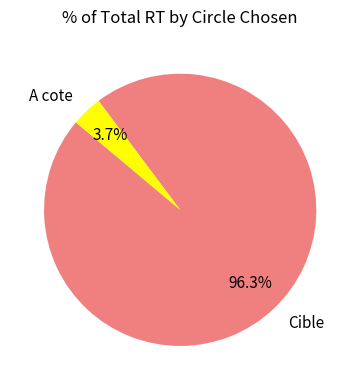

Does Cible represent more than half of the total?

Yes